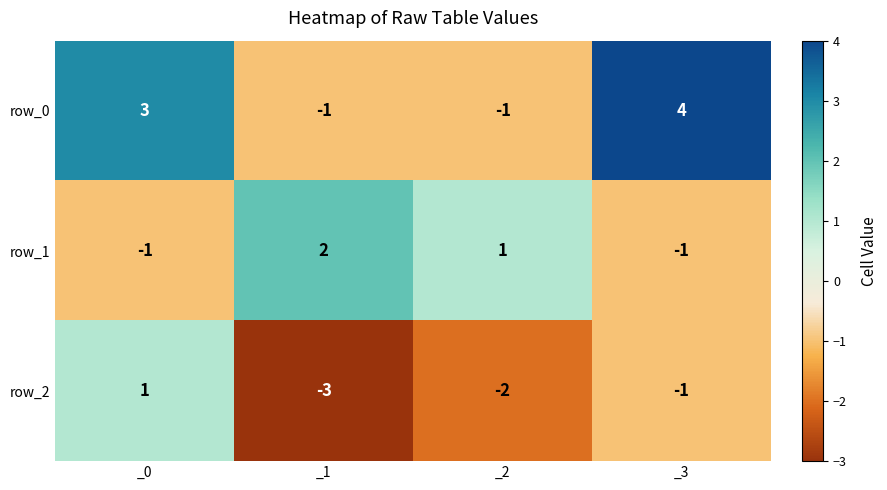

Between _1 and _3, which series saw the biggest shift?

row_0